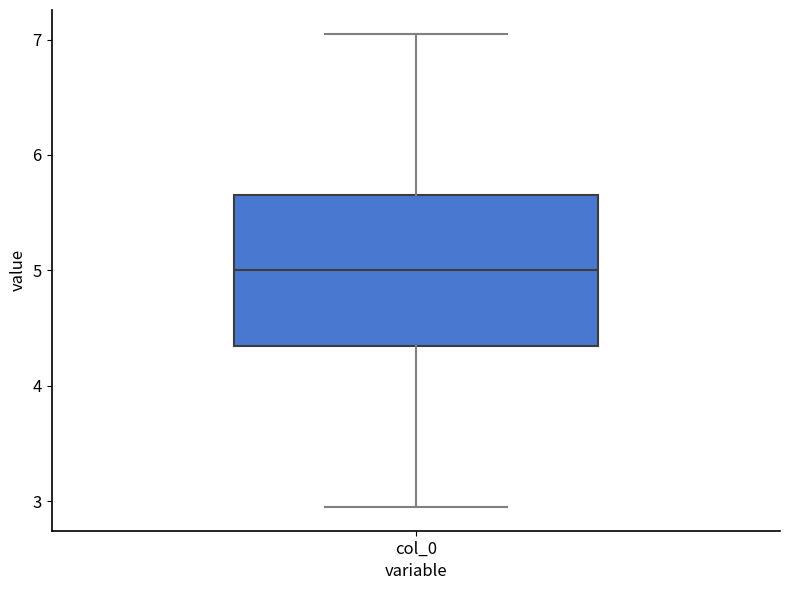

Read this box plot against the y-axis: the position of the median line, the range covered by the box, and the ends of both whiskers. The values are not printed on the chart, so give them approximately, as read against the axis.

median 5.0, box 4.3 to 5.7, whiskers 2.9 to 7.1